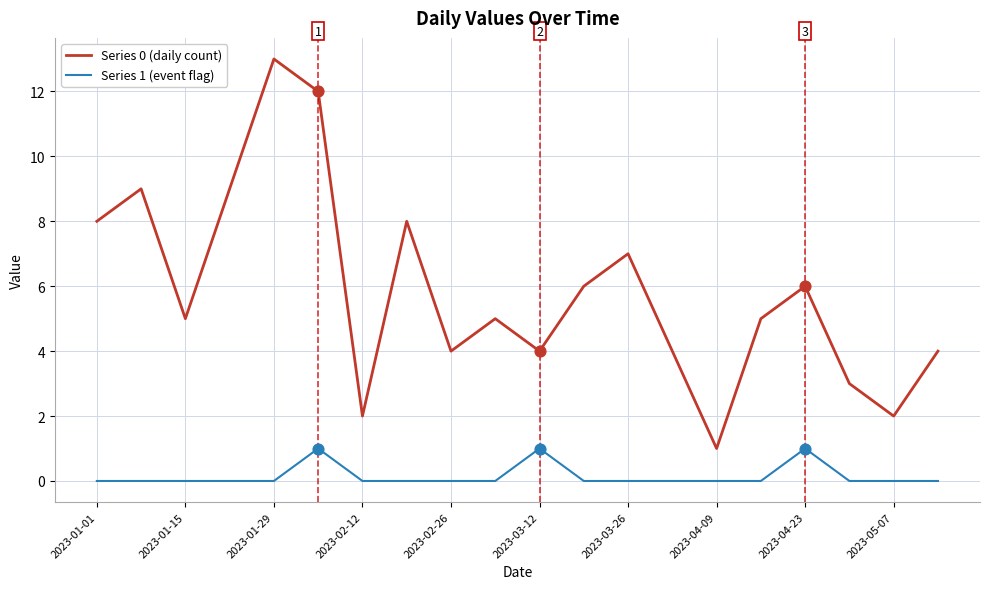

What are all the series names shown in the legend?

Series 0 (daily count), Series 1 (event flag)